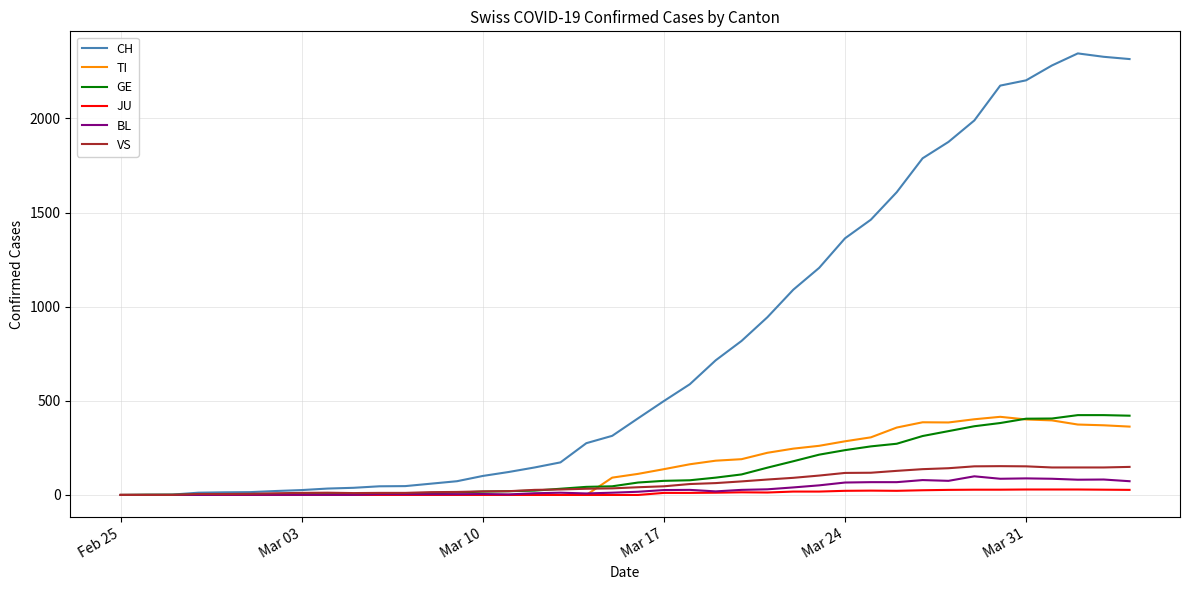

Does the chart display data point markers on the line(s)?

No